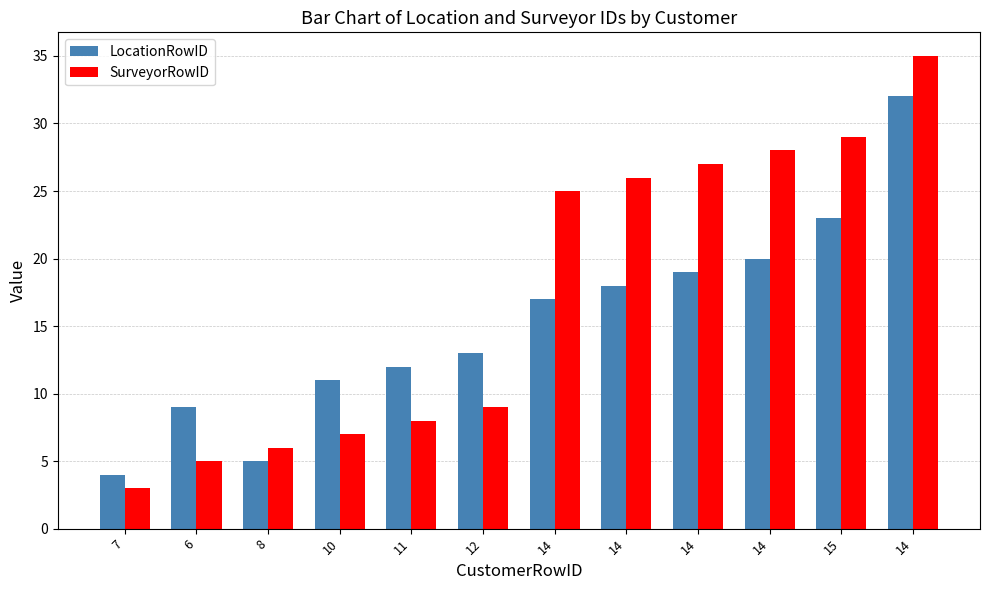

How many data points in SurveyorRowID are less than 25?

6